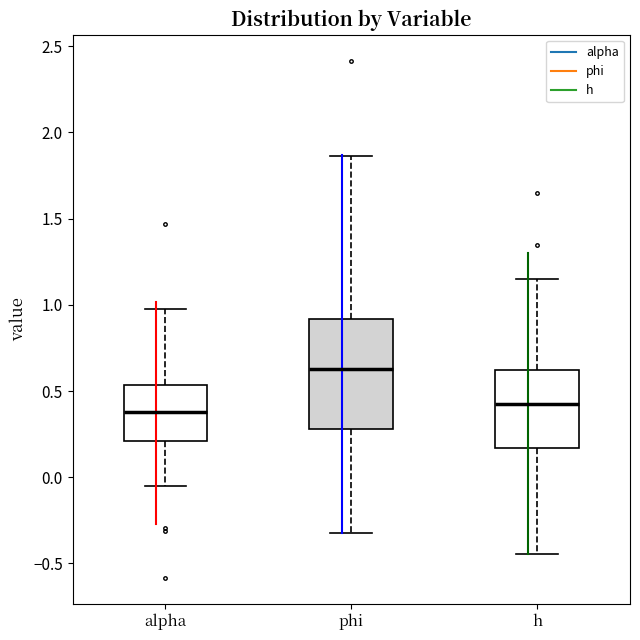

Comparing the boxes themselves (not the whiskers), which one is the tallest?

phi